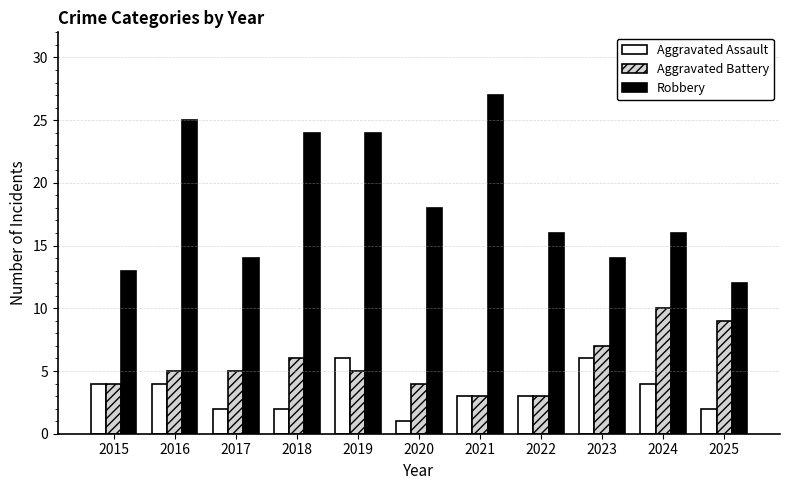

Which series has the largest total across all categories?

Robbery